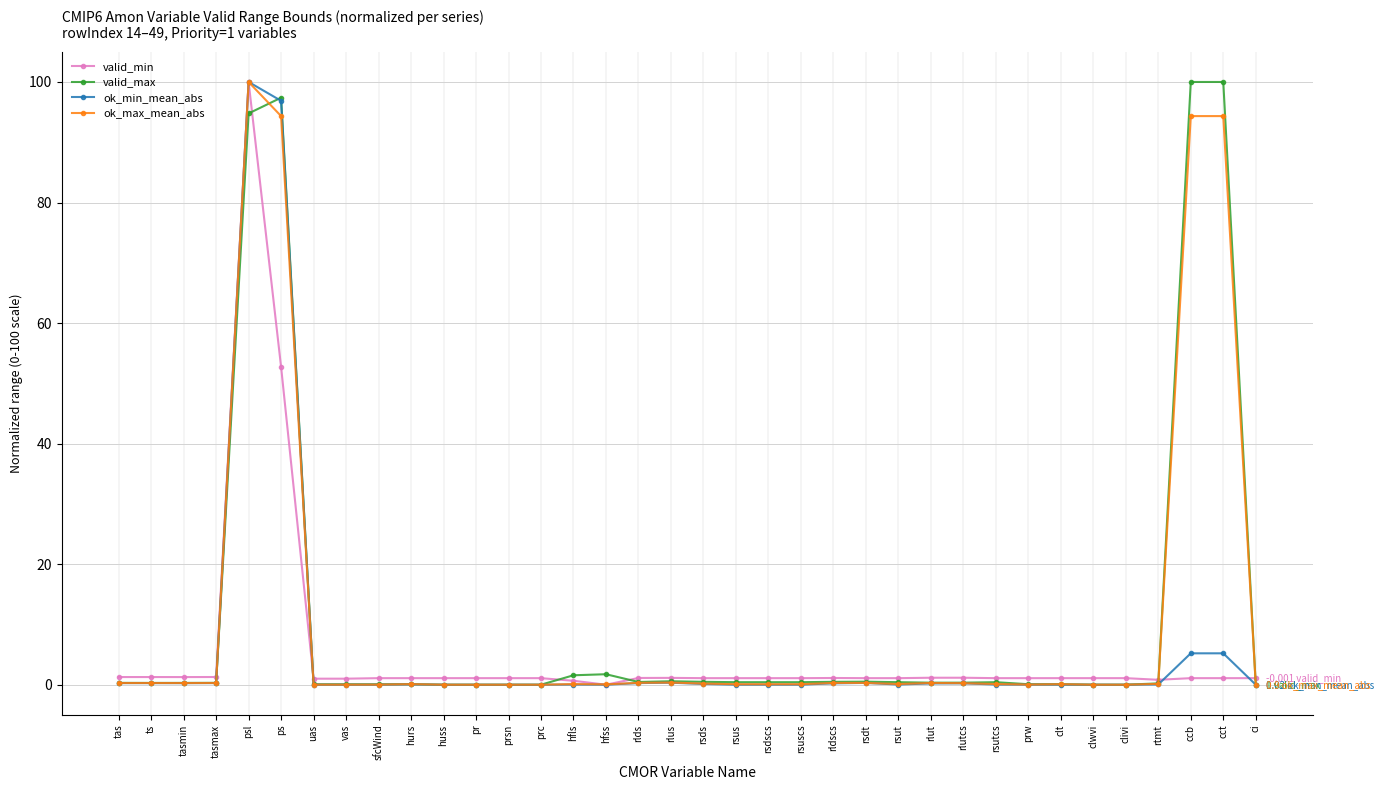

At which category is the sum across all series the highest?

psl